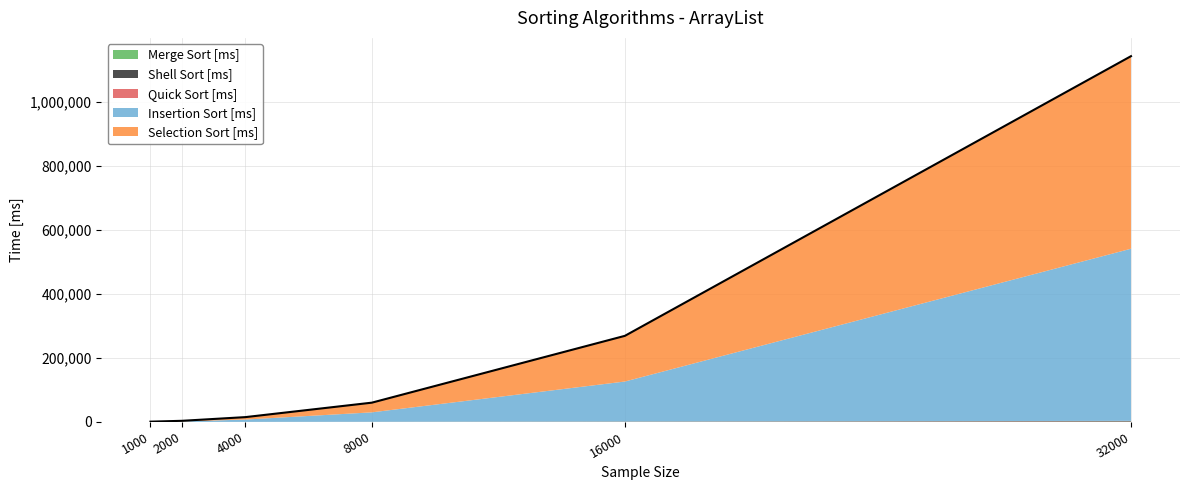

How many lines are shown in the chart?

5